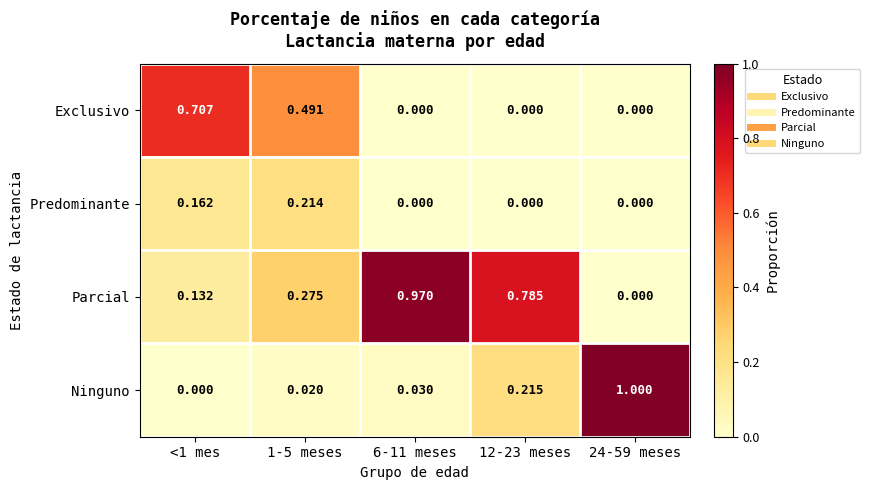

Which category has the highest value across all series?

24-59 meses